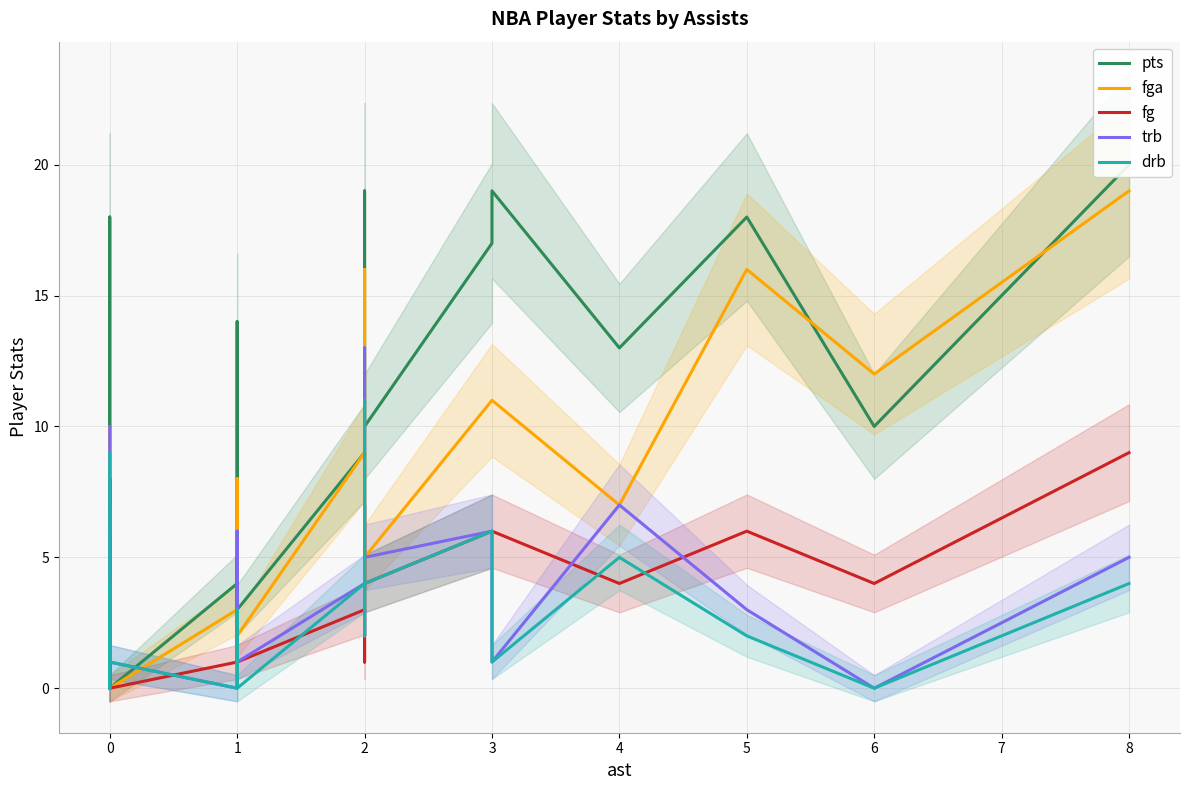

Reading right to left, list all the values displayed in this chart.

pts: 20	10	18	13	19	17	10	19	5	2	9	3	1	14	4	0	4	2	0	4	18	7
fga: 19	12	16	7	11	11	5	16	3	6	9	2	4	8	3	0	4	4	0	2	10	6
fg: 9	4	6	4	6	6	4	7	2	1	3	1	1	5	1	0	2	1	0	2	8	2
trb: 5	0	3	7	1	6	5	13	6	2	4	1	1	6	0	1	5	6	0	1	4	10
drb: 4	0	2	5	1	6	4	11	5	2	4	0	1	3	0	1	4	4	0	1	4	9